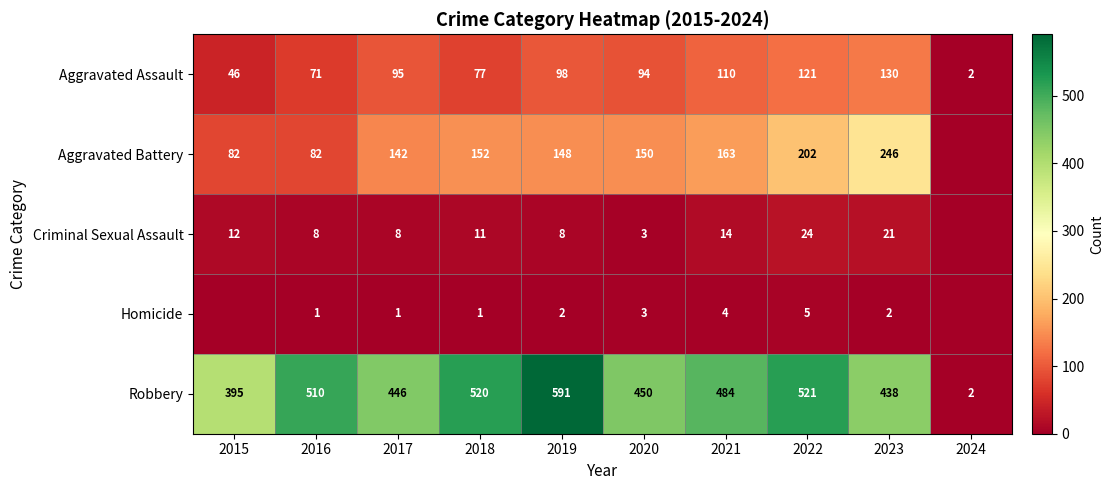

What value does the Robbery series have at 2016, to the nearest 50?

500